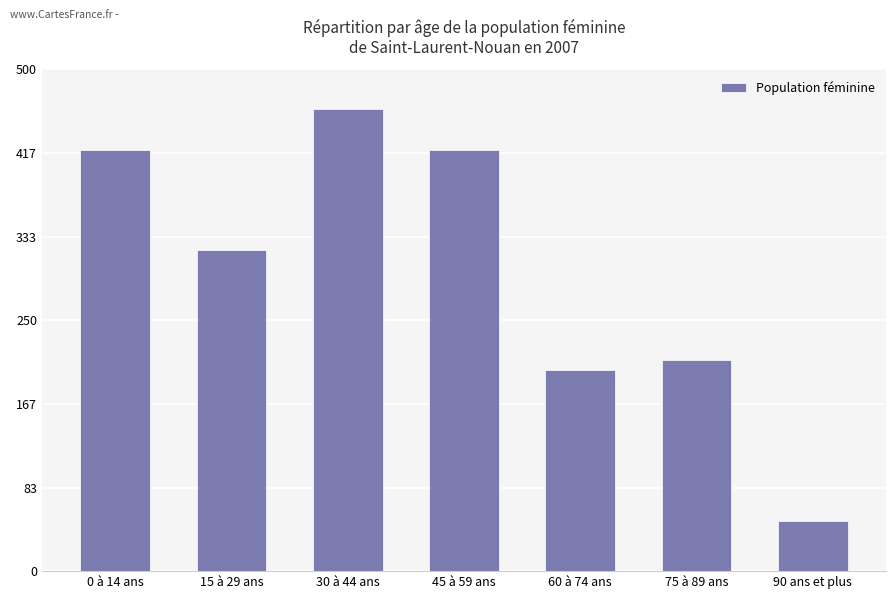

The chart shows a value of 460 at 30 à 44 ans. True or false?

True